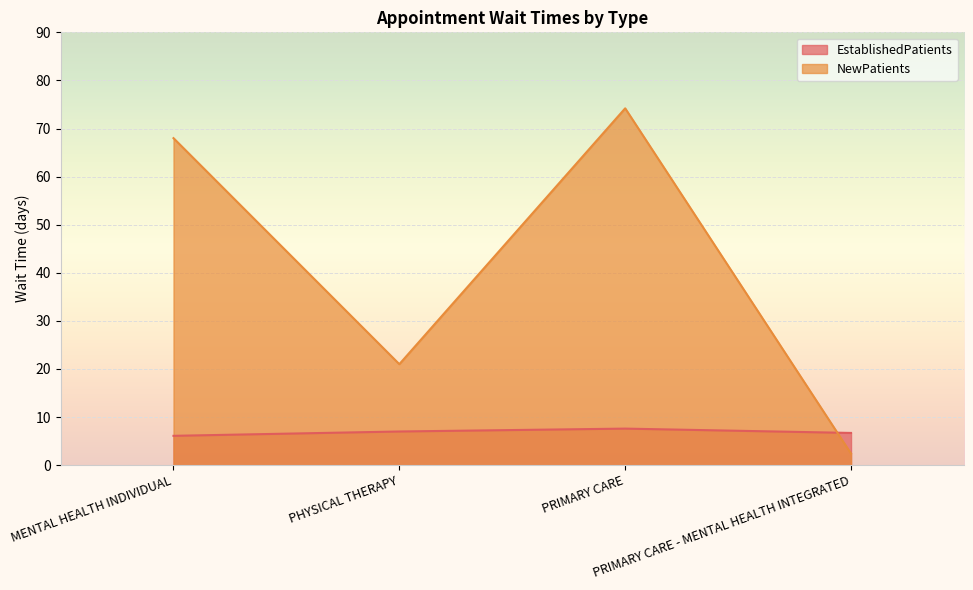

At which category is the sum across all series the highest?

PRIMARY CARE